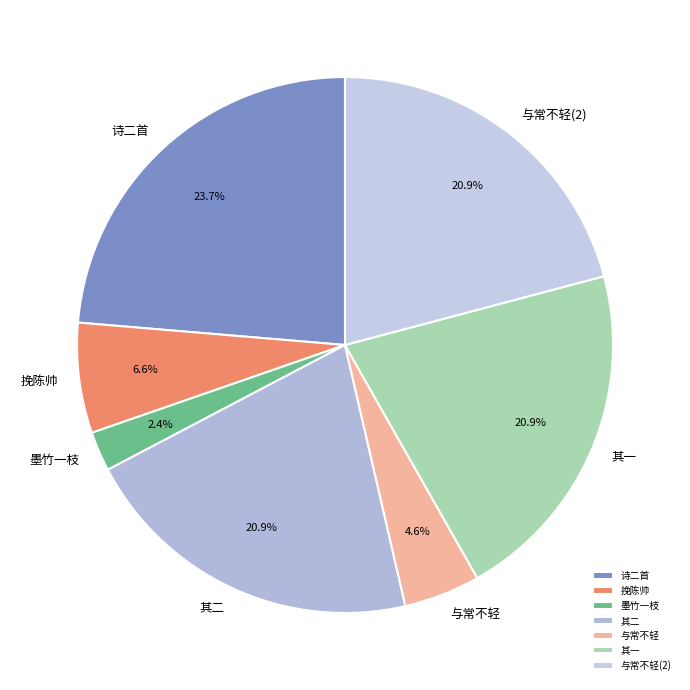

Is 诗二首 the majority of the pie?

No